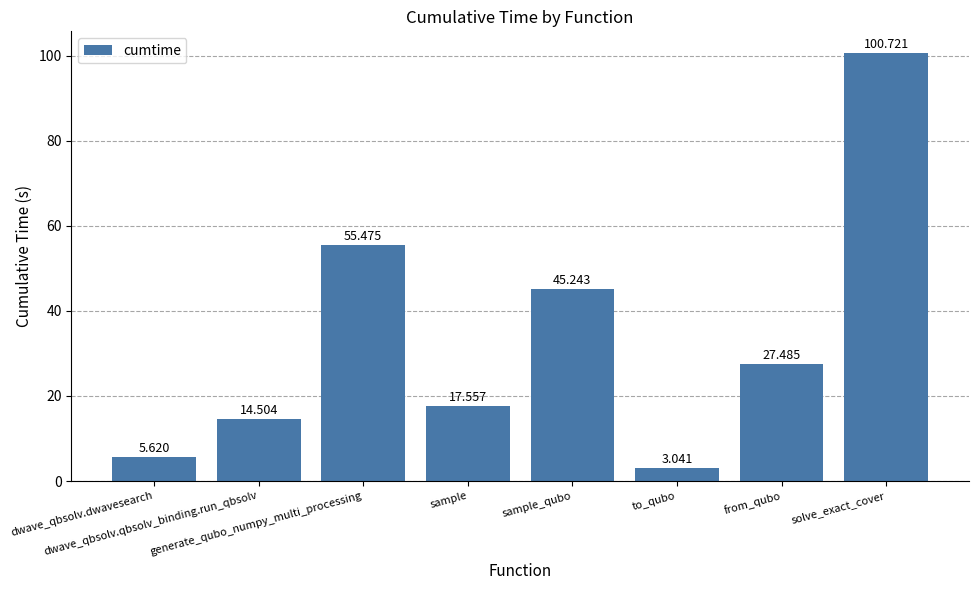

List the labels in order of value, smallest first.

to_qubo, dwave_qbsolv.dwavesearch, dwave_qbsolv.qbsolv_binding.run_qbsolv, sample, from_qubo, sample_qubo, generate_qubo_numpy_multi_processing, solve_exact_cover